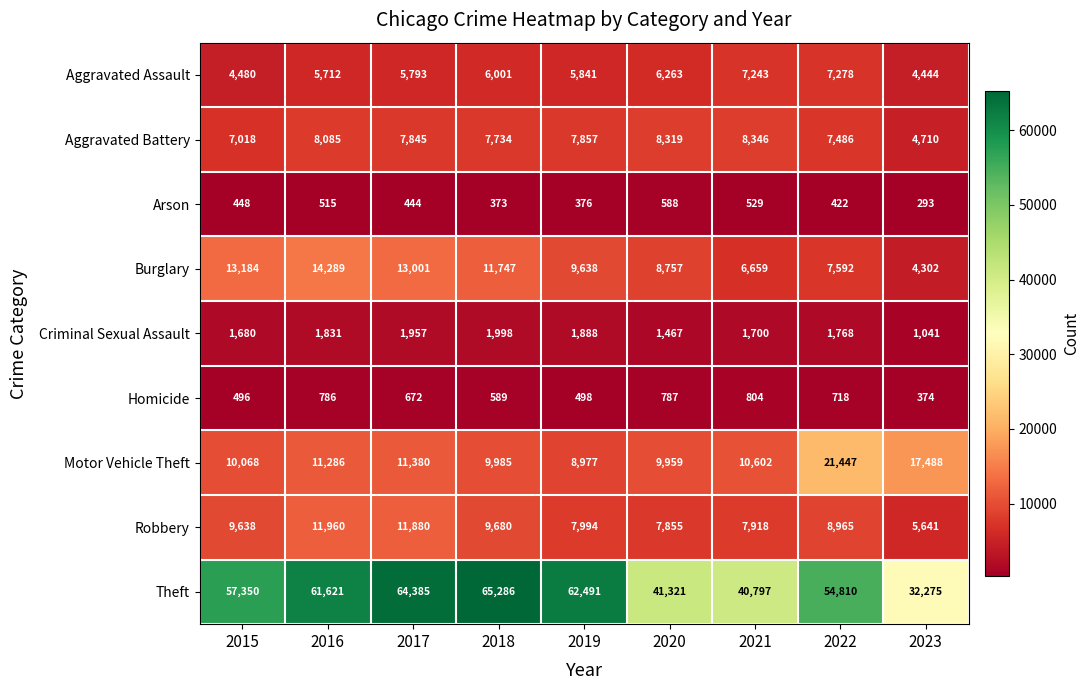

Is it true that Burglary equals 4302 at 2023?

True